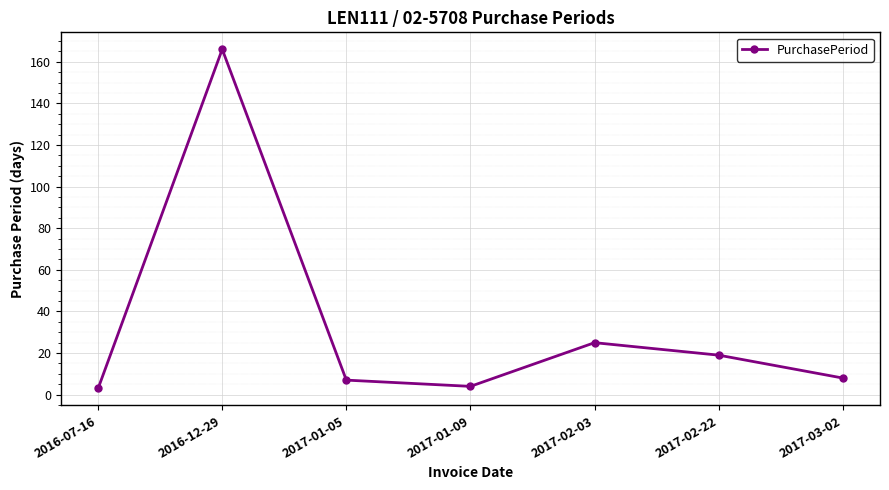

How many data points are less than 8?

3